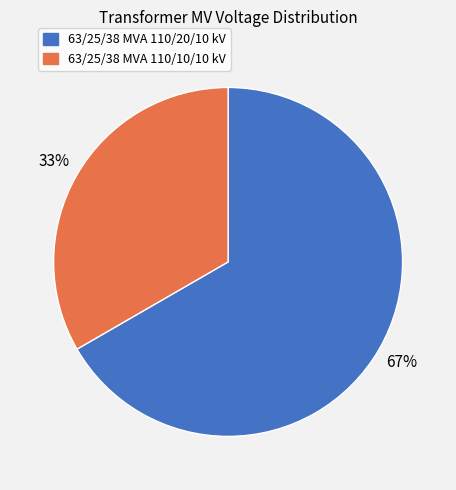

To the nearest percent, what is the combined percentage of 63/25/38 MVA 110/10/10 kV and 63/25/38 MVA 110/20/10 kV?

100%